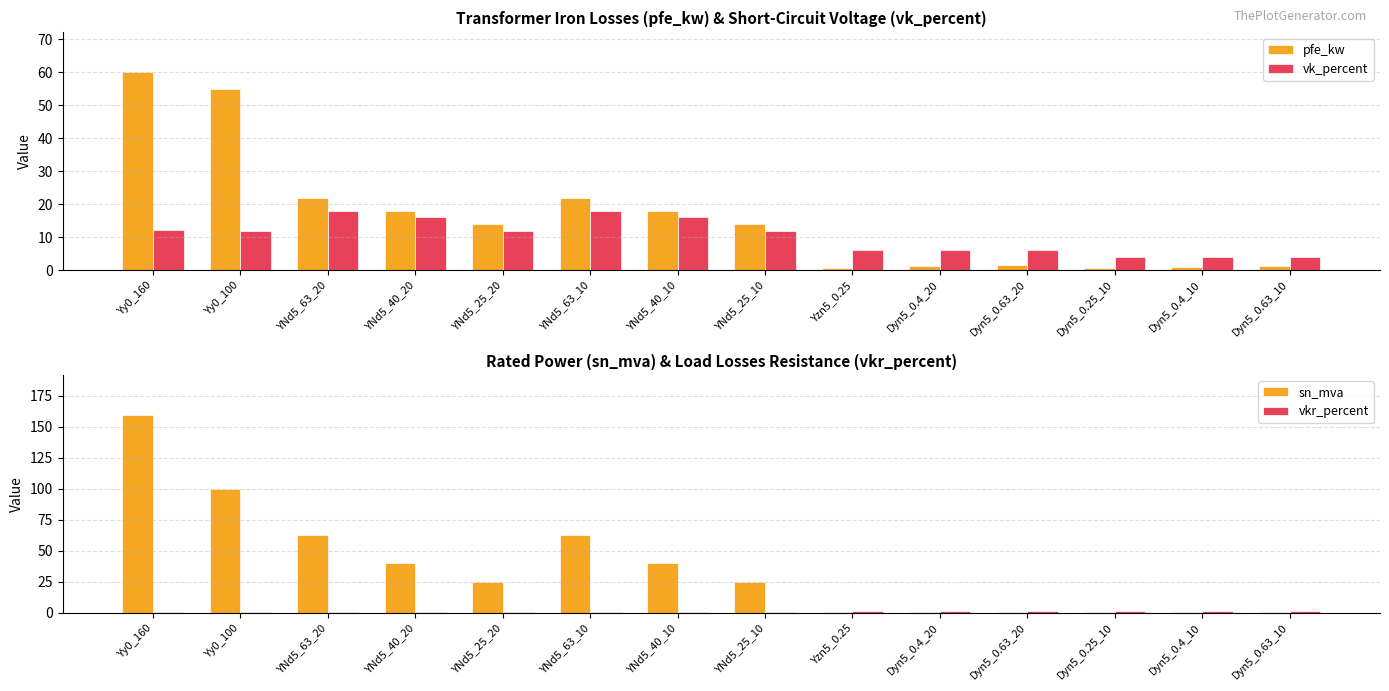

What is the highest value of the vkr_percent series?

1.4